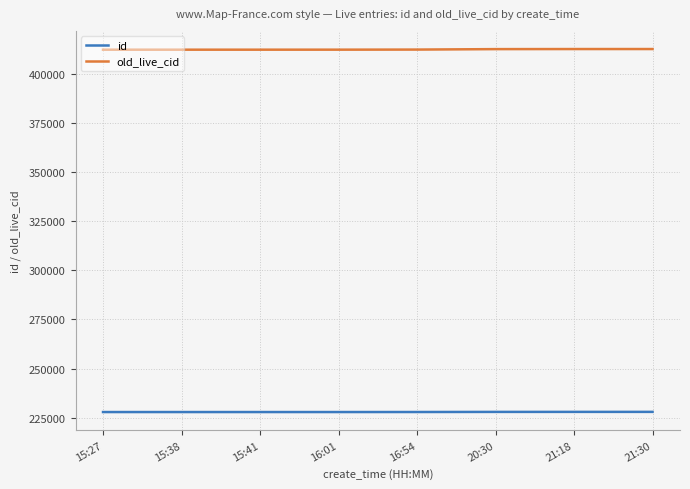

Rank the series by their maximum value, from highest to lowest.

old_live_cid, id